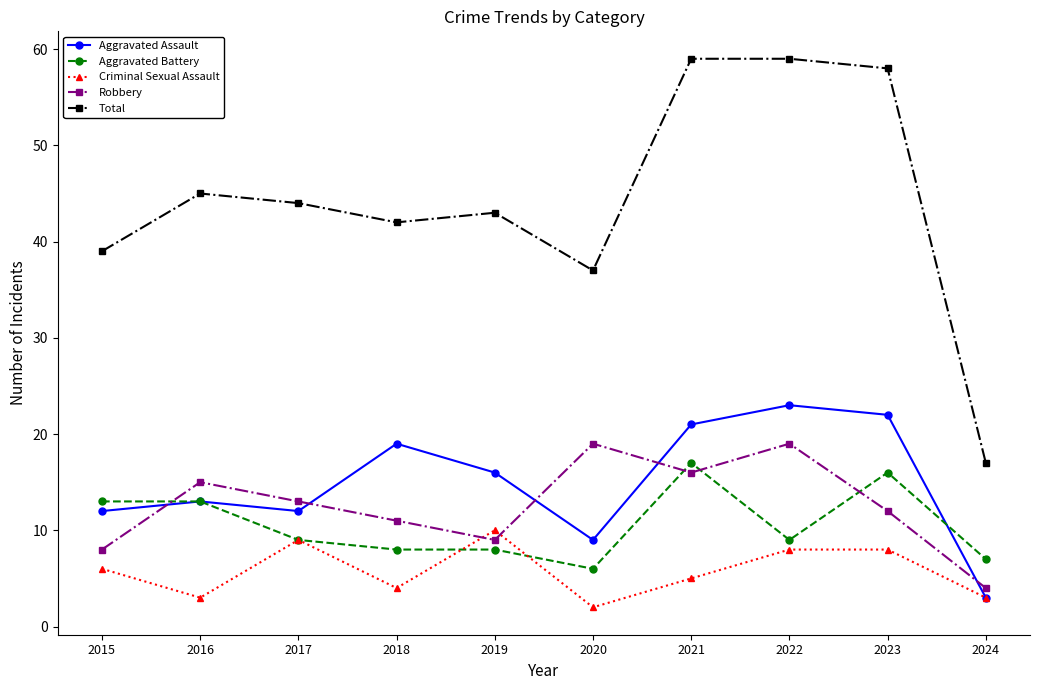

How many Criminal Sexual Assault values are between 3 and 8?

7